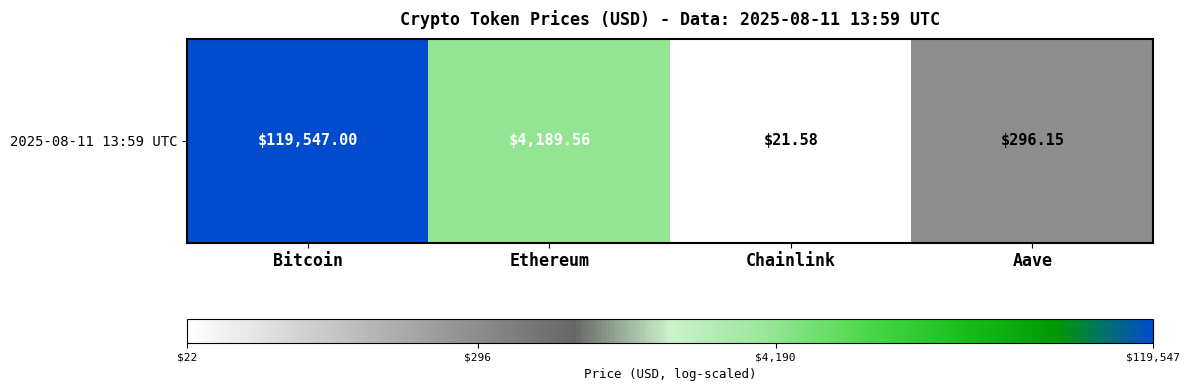

The chart shows a value of 8.3 at Ethereum. True or false?

True